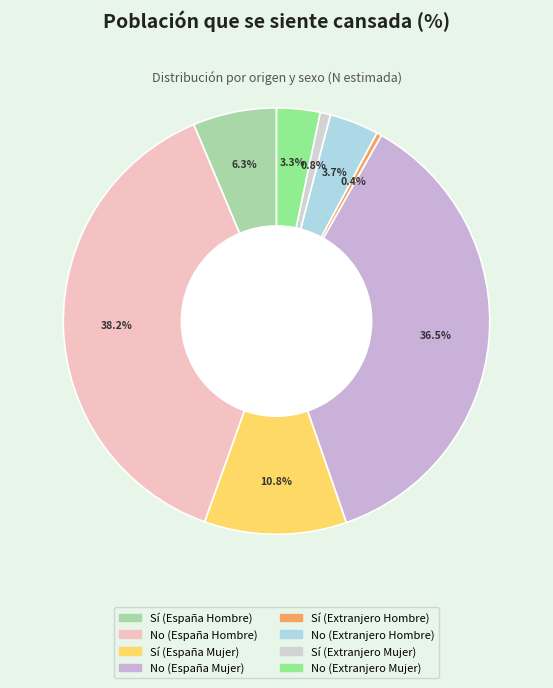

How many segments does this pie chart have?

8